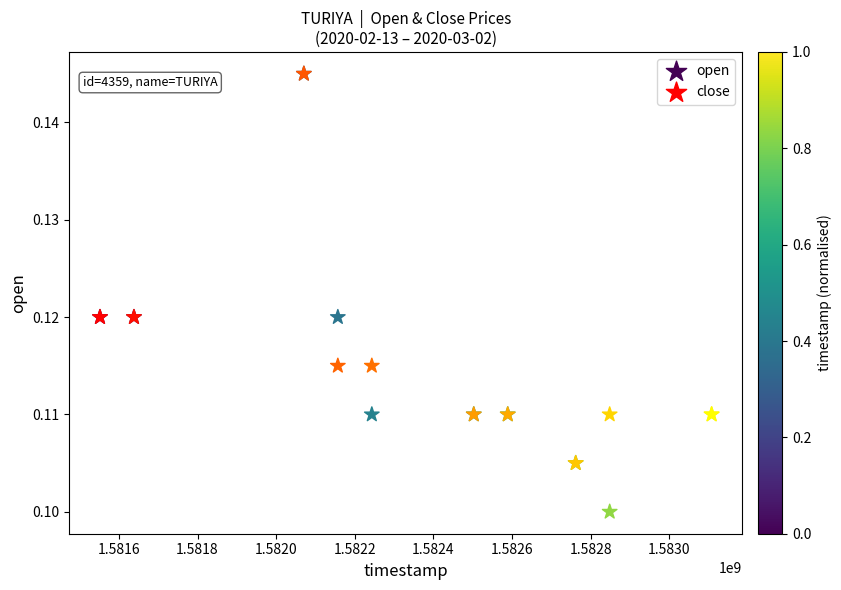

Which series reaches the minimum Y coordinate?

open